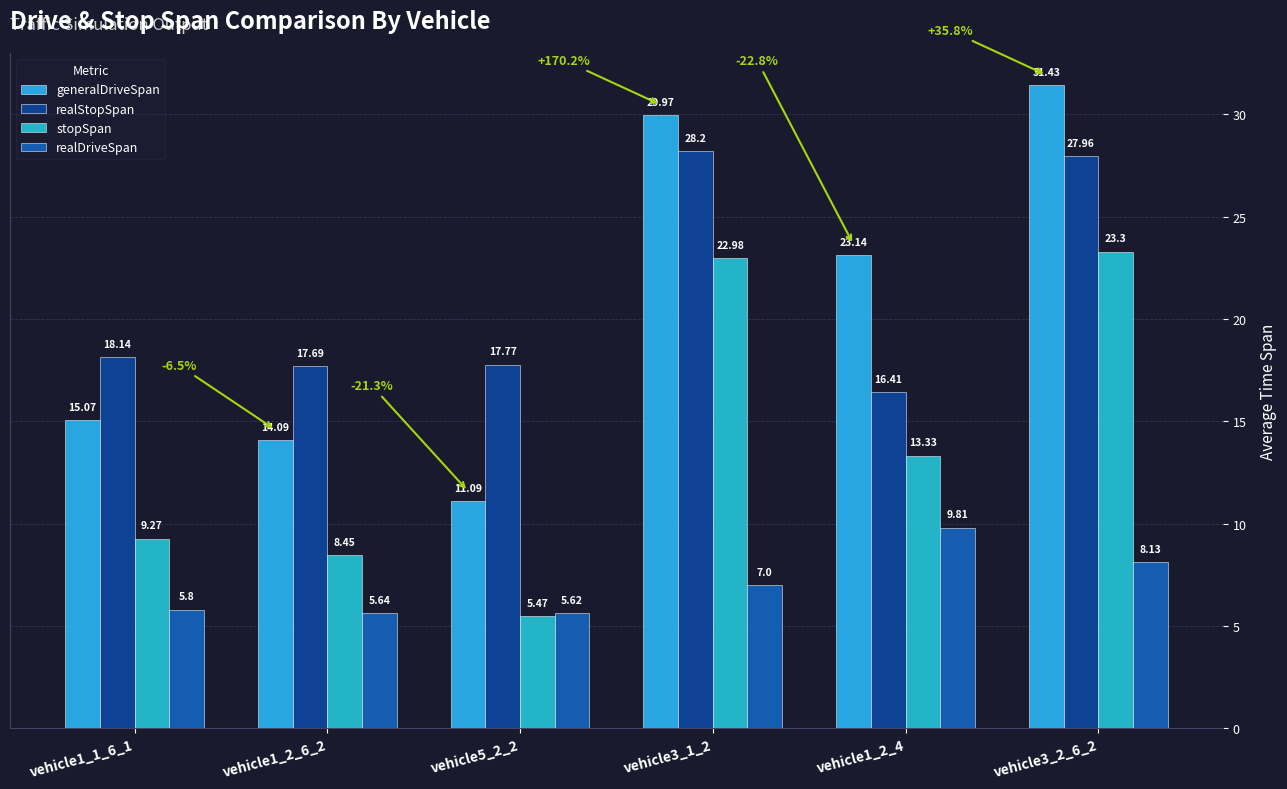

At which label is realDriveSpan closest to 7?

vehicle3_1_2